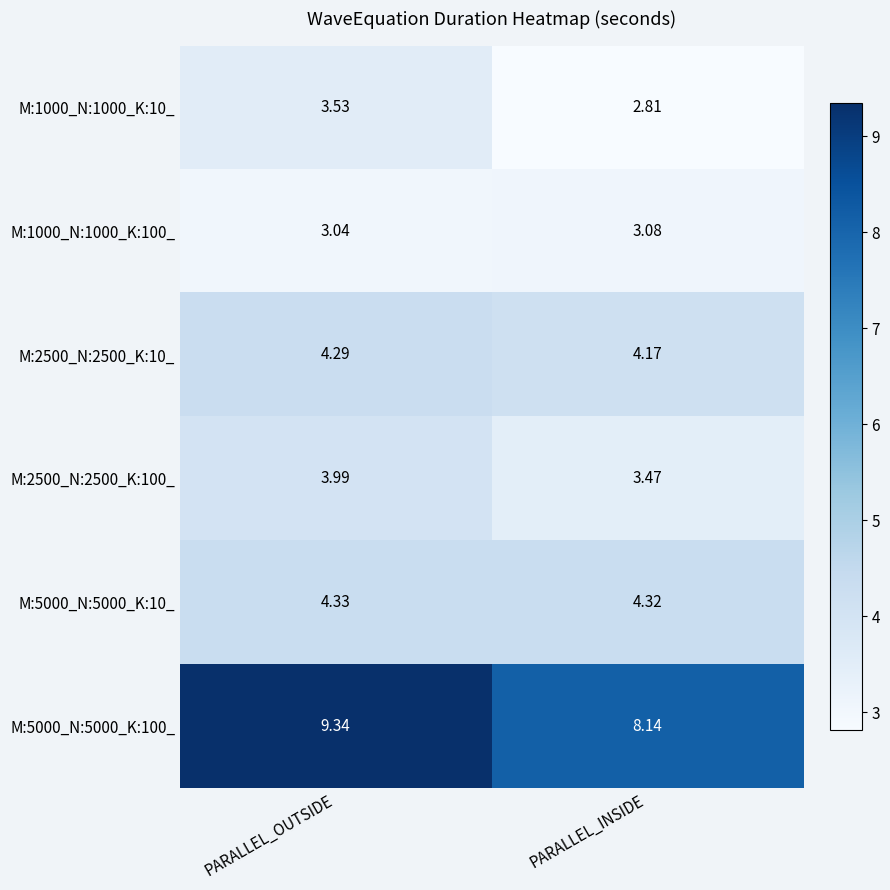

Which category has the lowest value across all series?

PARALLEL_INSIDE